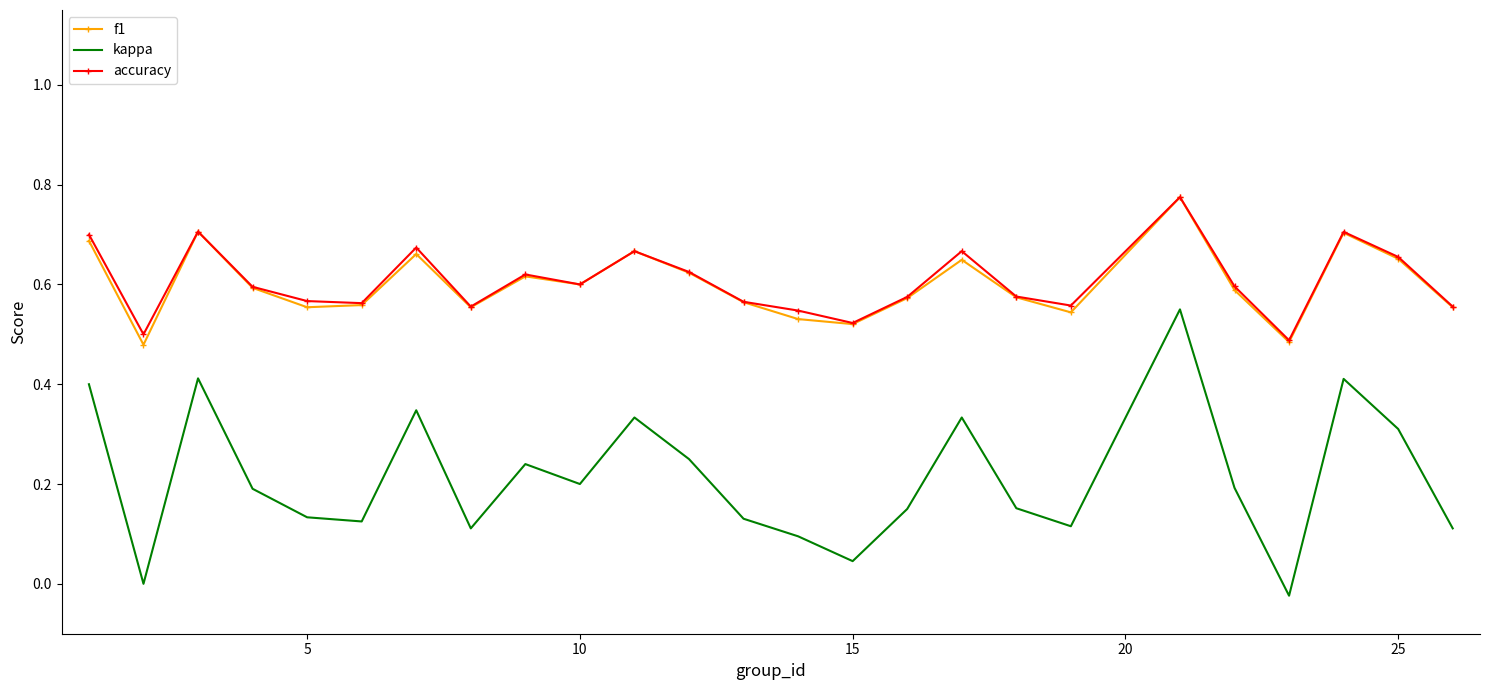

Which series has the largest range (max minus min)?

kappa